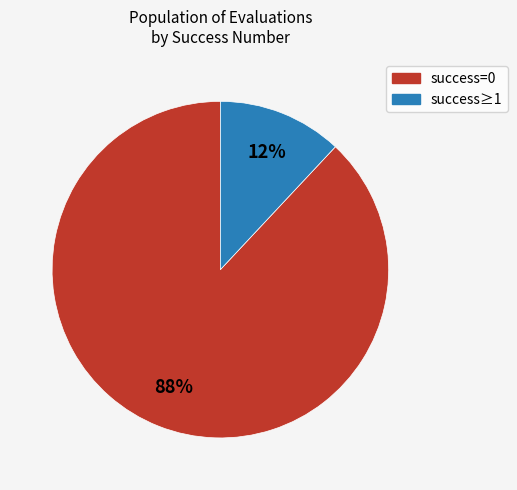

Is there a majority slice in this chart?

Yes